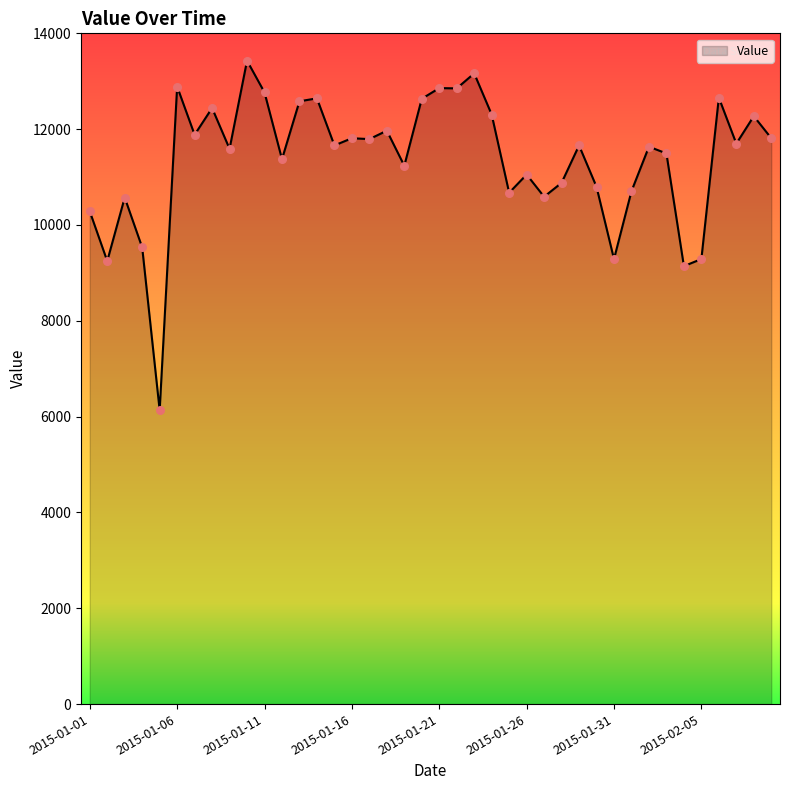

What is the maximum value shown in the chart?

13429